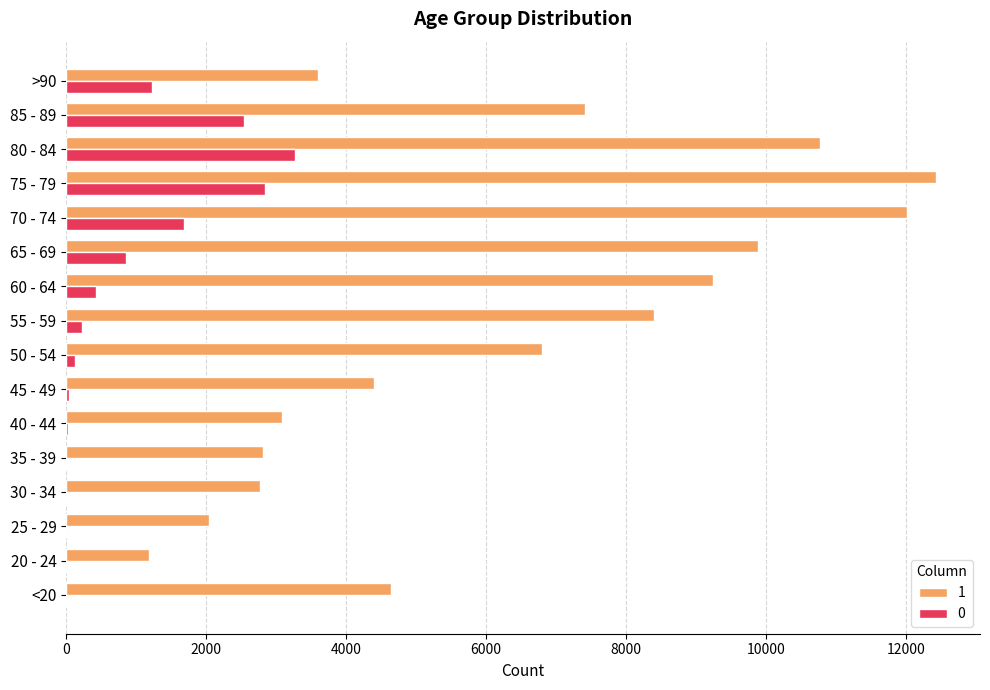

What is the difference between the 1 values at 40 - 44 and 55 - 59?

5322